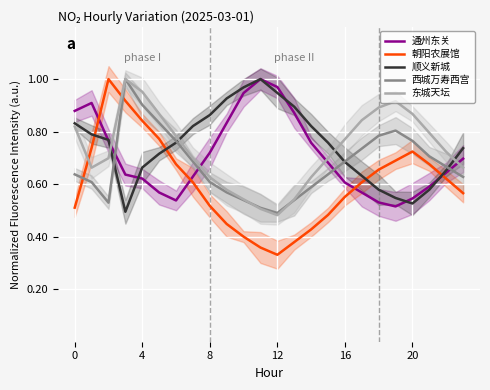

At how many categories does at least one series exceed 0?

24